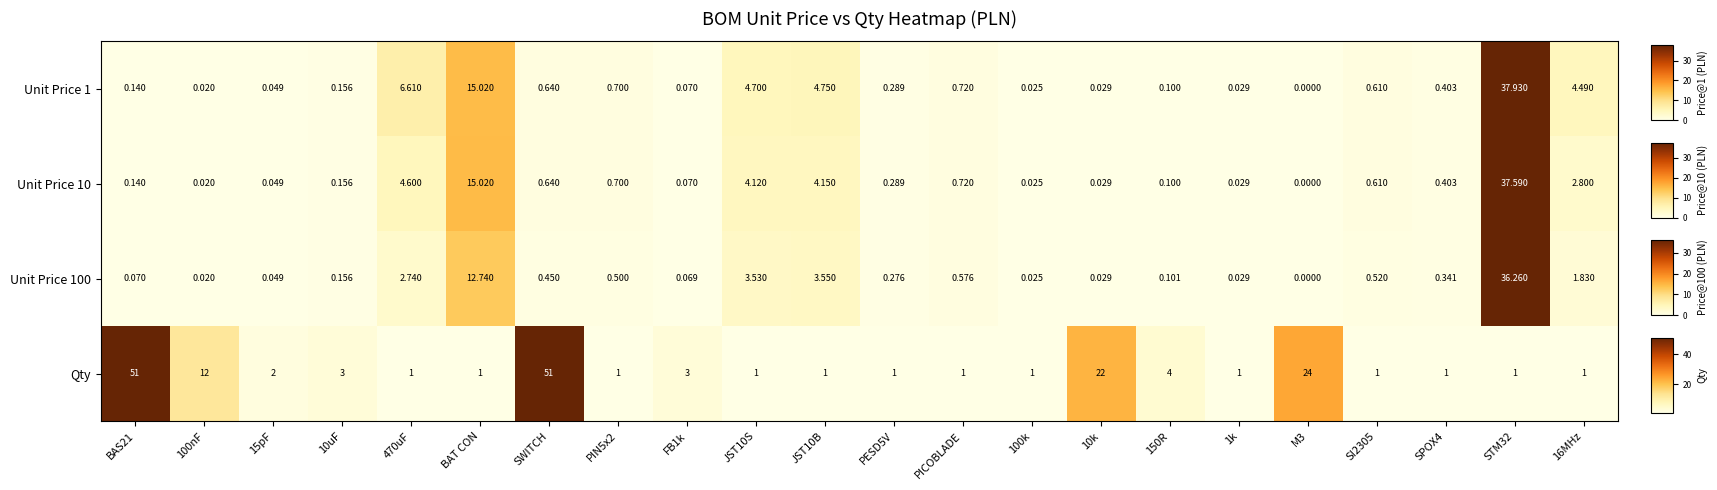

Rank the series by their maximum value, from highest to lowest.

Qty, Unit Price 1, Unit Price 10, Unit Price 100